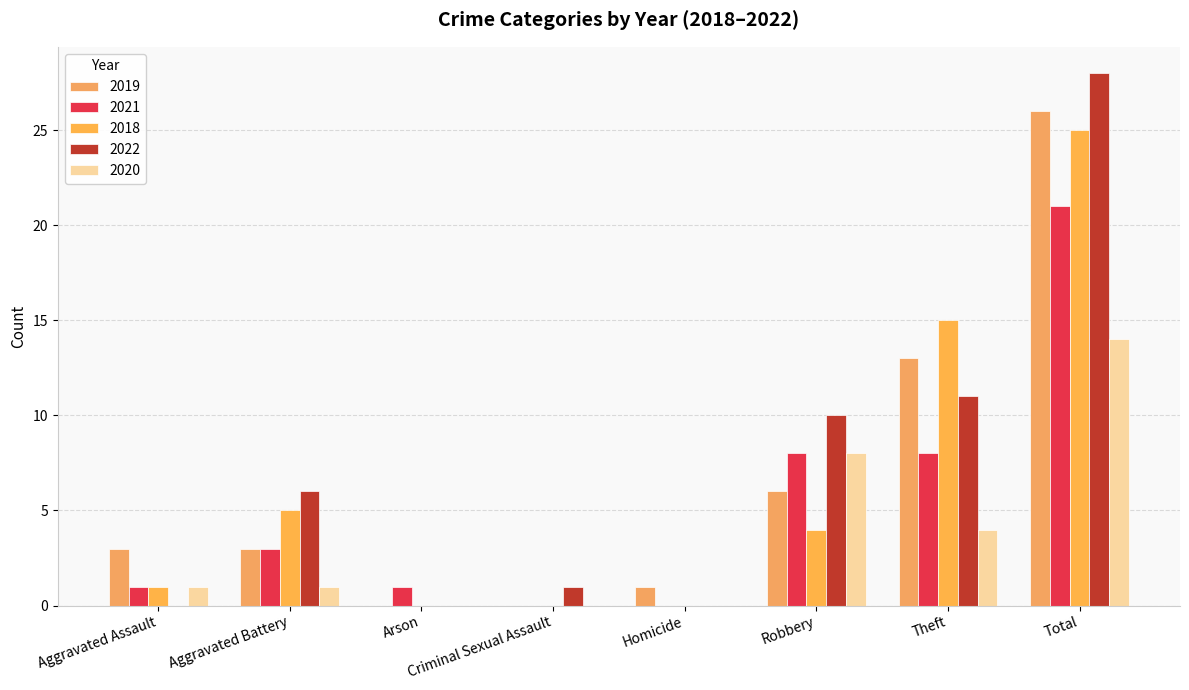

What position from the left is Aggravated Assault?

1